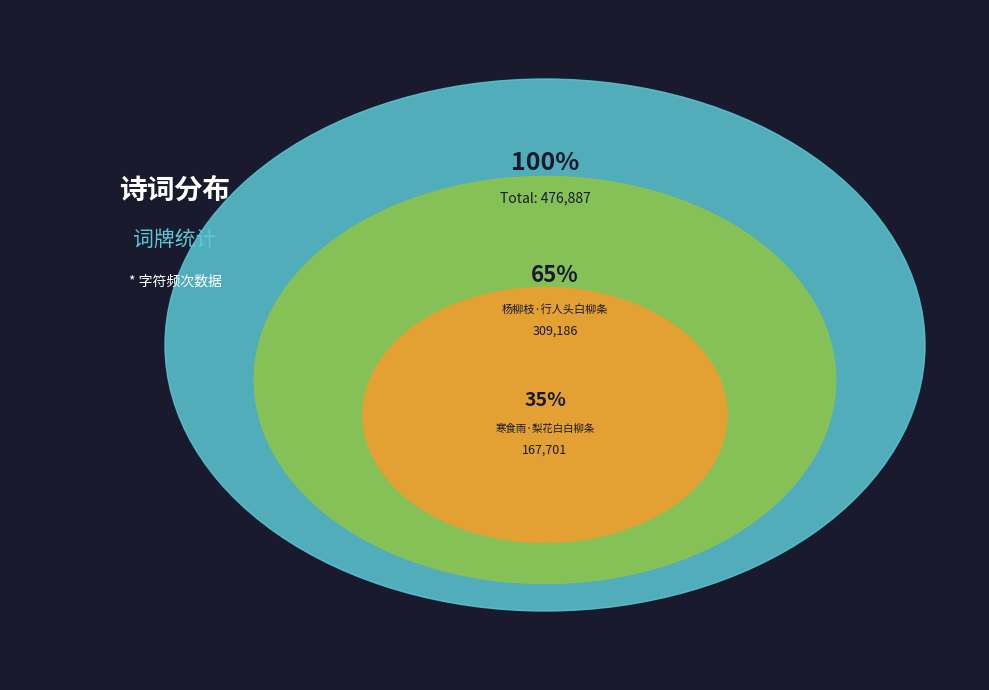

Count the number of slices in the pie.

2